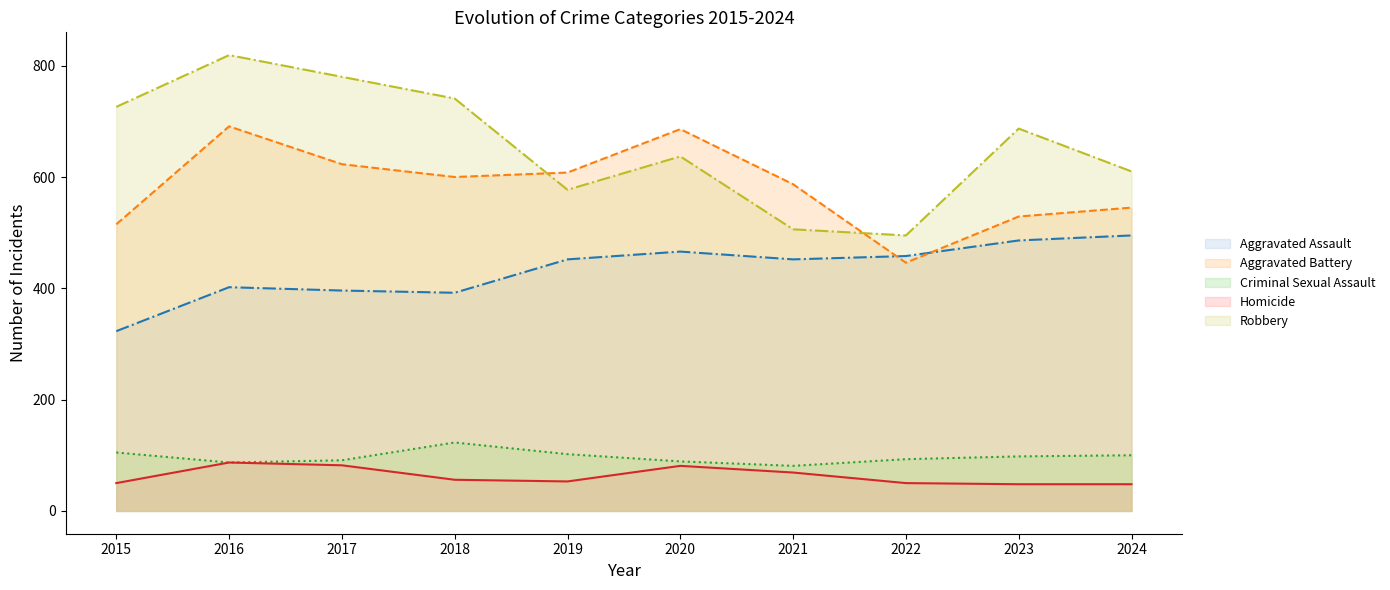

Which series has the widest spread of values?

Robbery